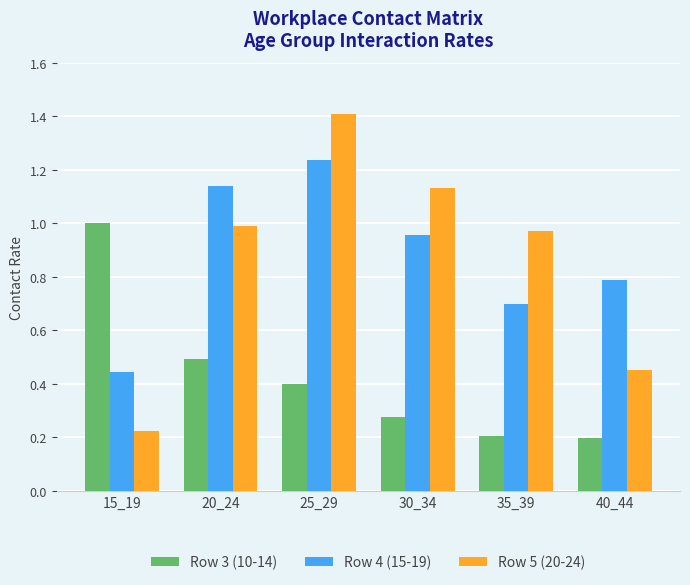

What is the difference between the second highest and minimum values in the Row 5 (20-24) series?

0.9